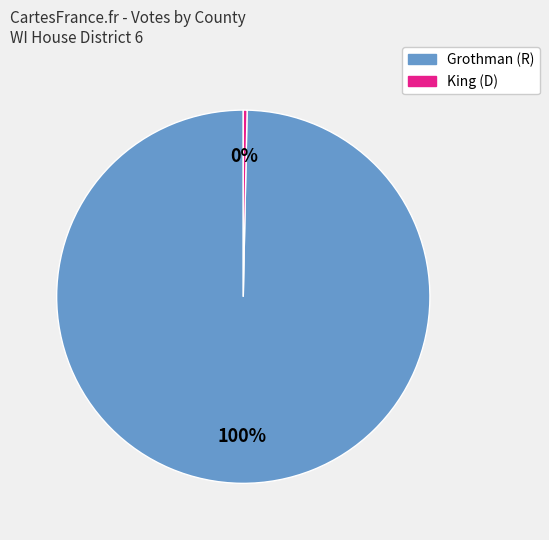

Which category has the smallest portion of the pie?

King (D)